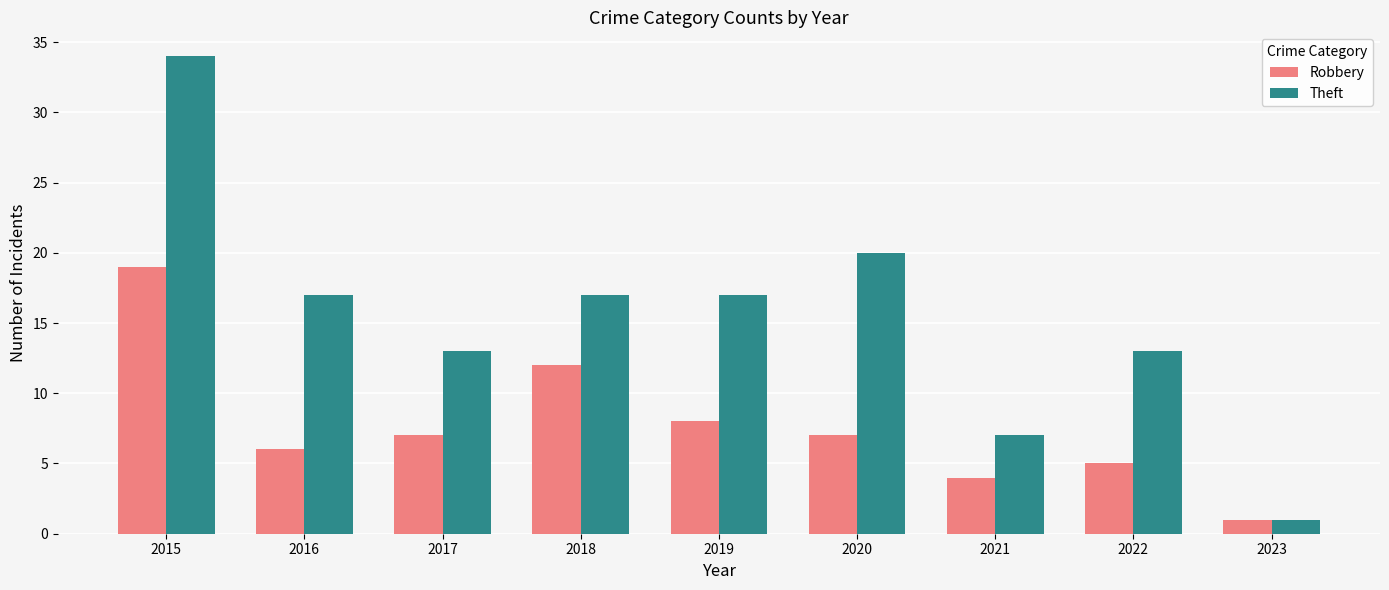

What is the value of the Robbery bar at the 2nd from the left?

6